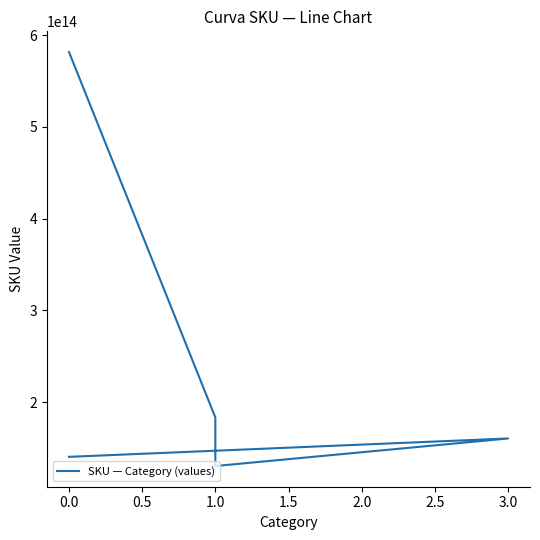

Count the number of values greater than 160510070354605.

2